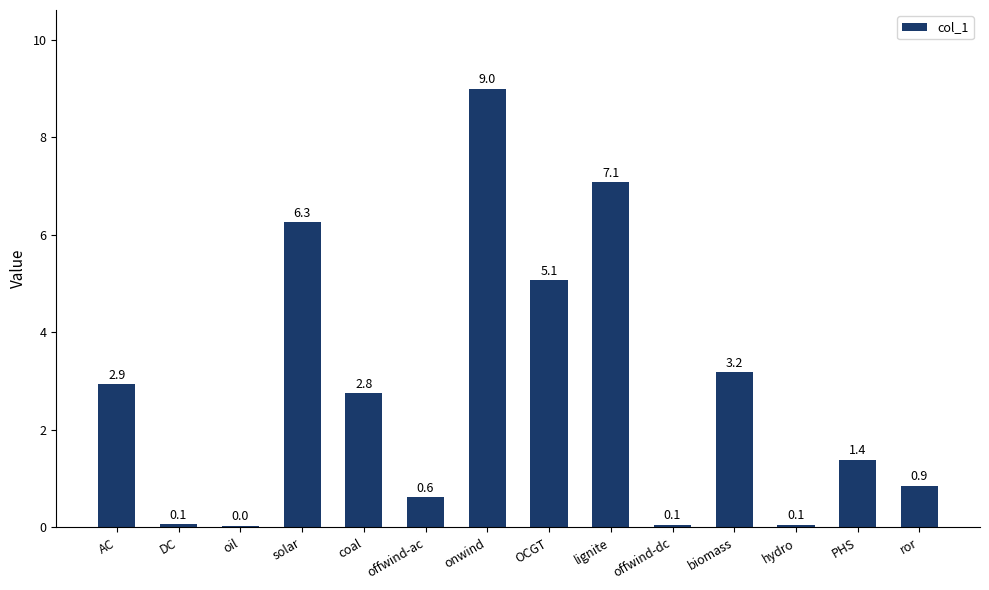

What is the label of the 11th bar from the left?

biomass